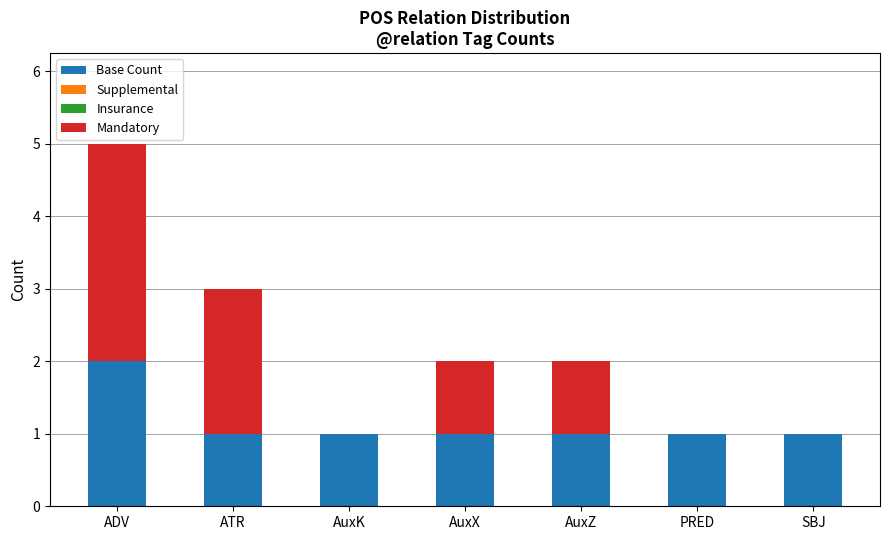

The Base Count series shows 1 at PRED. True or false?

True